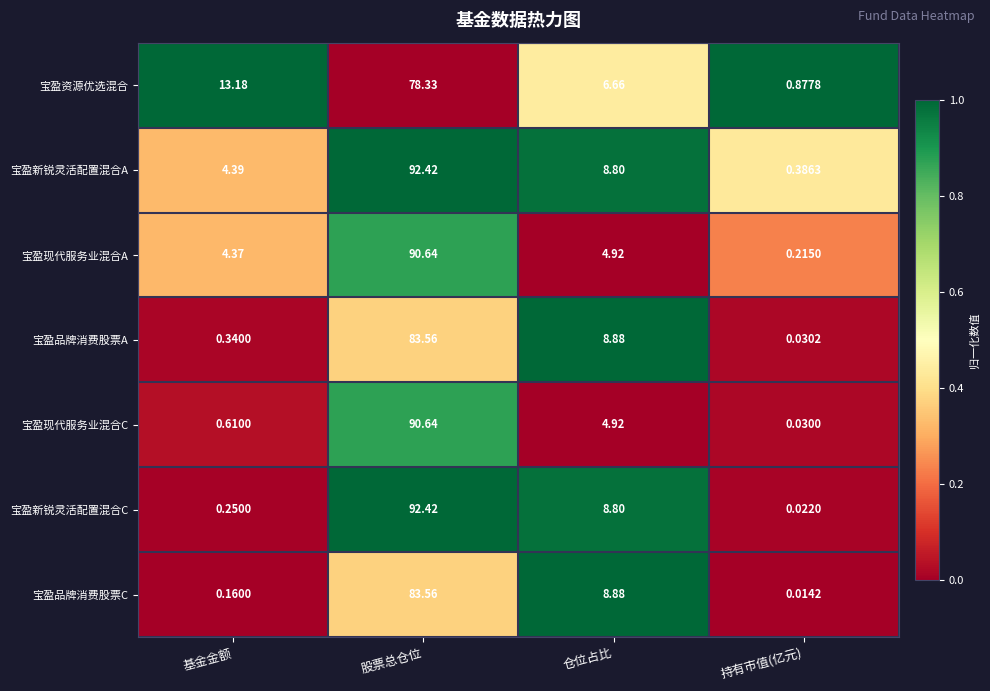

At how many categories does at least one series exceed 0?

4